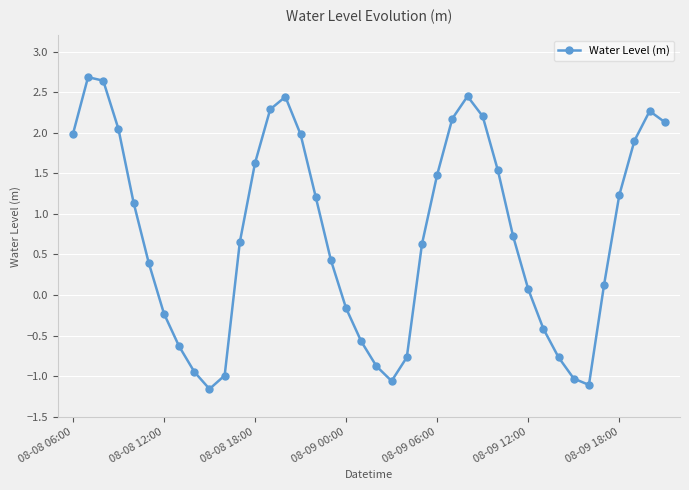

What is the greatest value displayed?

2.7